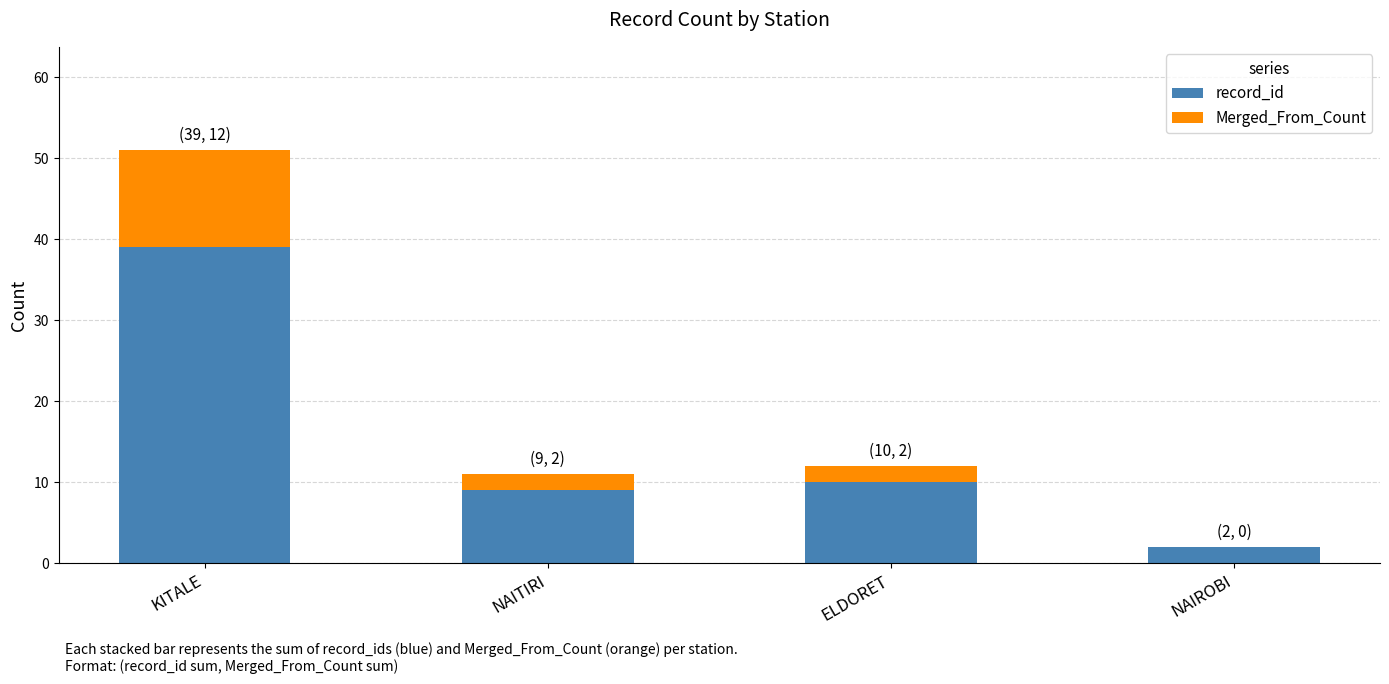

The record_id series shows 10 at ELDORET. True or false?

True